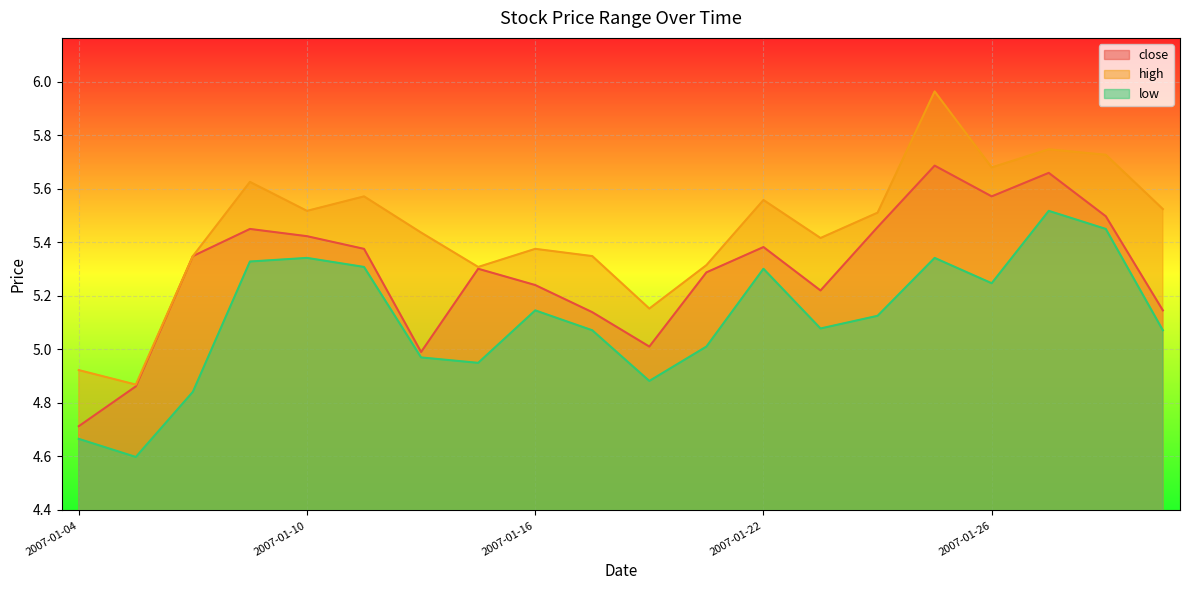

How many interior local valleys does the close series have?

4